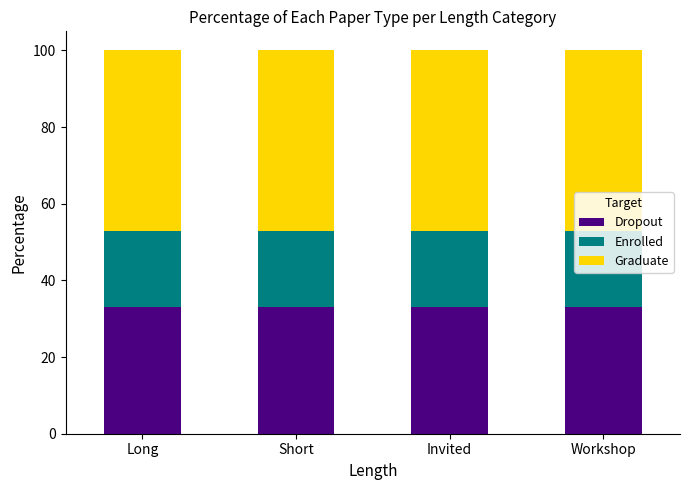

The Dropout series shows 33 at Short. True or false?

True